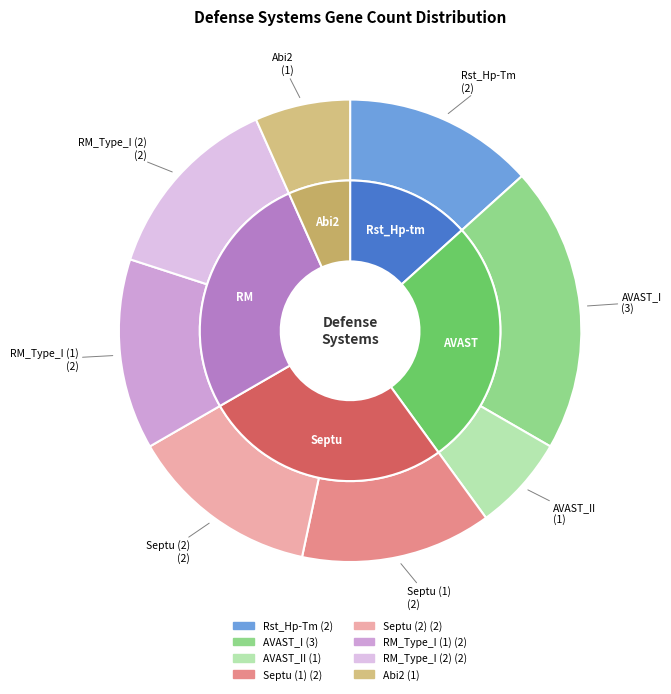

Does any single category account for the majority?

No